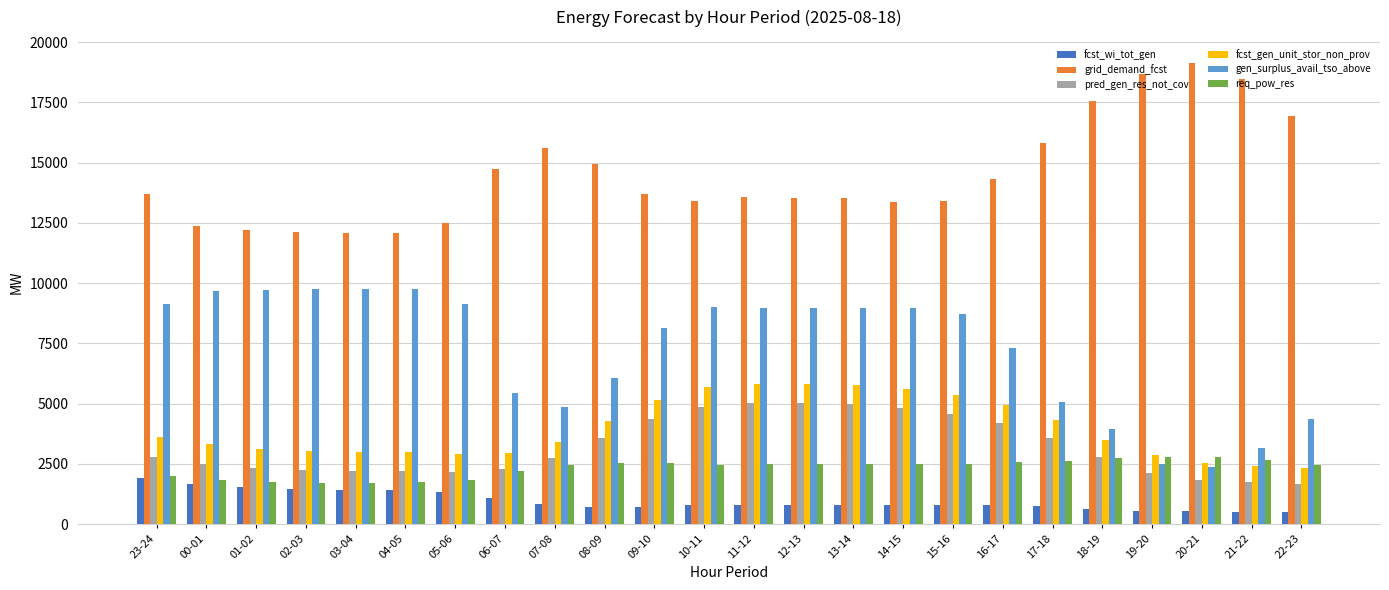

Is it true that gen_surplus_avail_tso_above equals 8972 at 13-14?

True